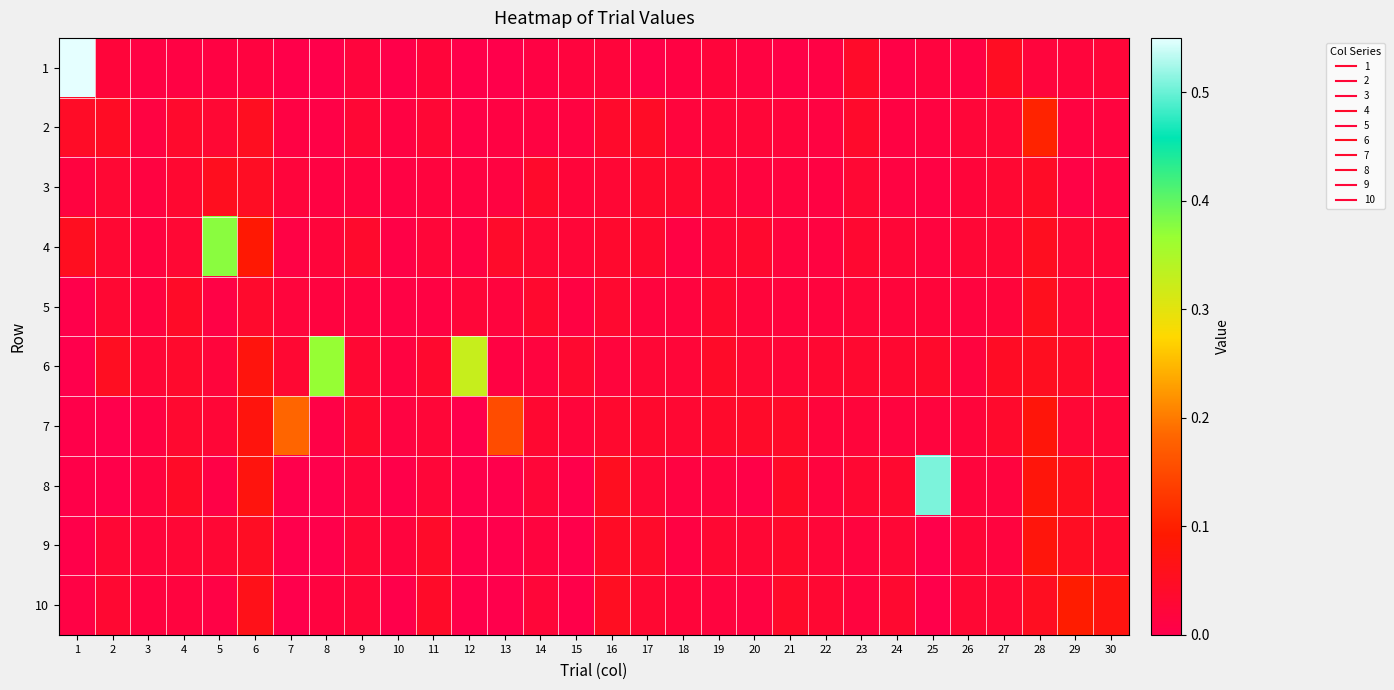

How many distinct data groups are displayed?

10